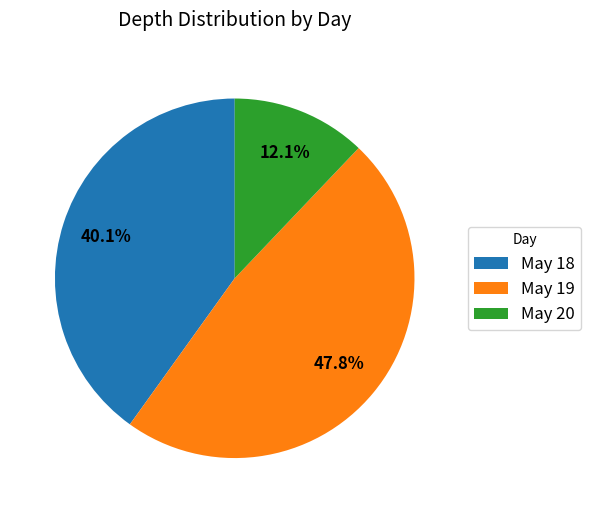

Combined, what portion of the pie is May 19 and May 20?

59.9%